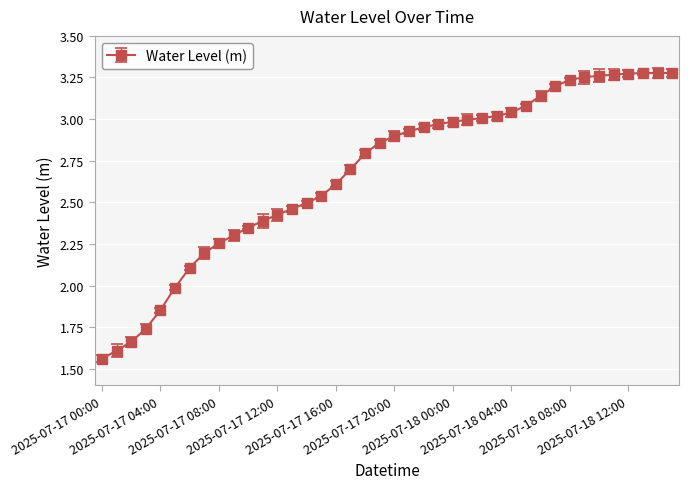

What is the sum of all values?

107.2